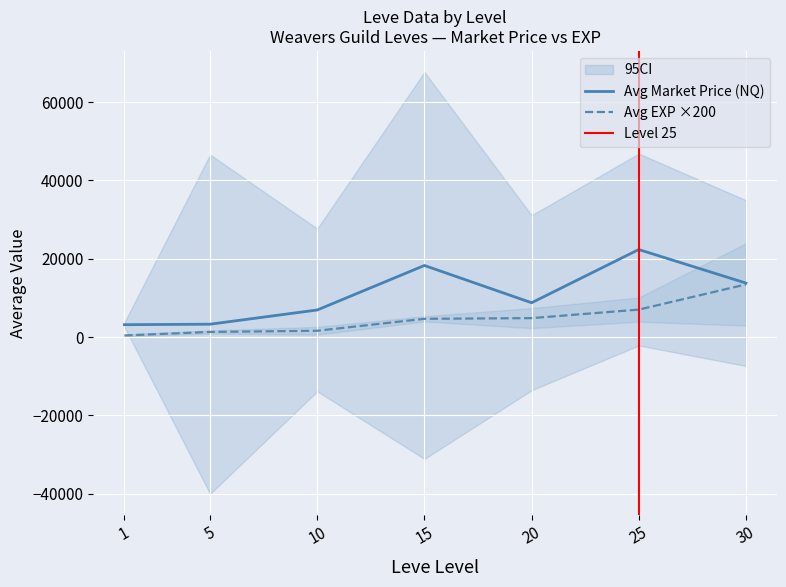

List the series in order of their peak value, highest first.

currentAveragePrice, Leve EXP